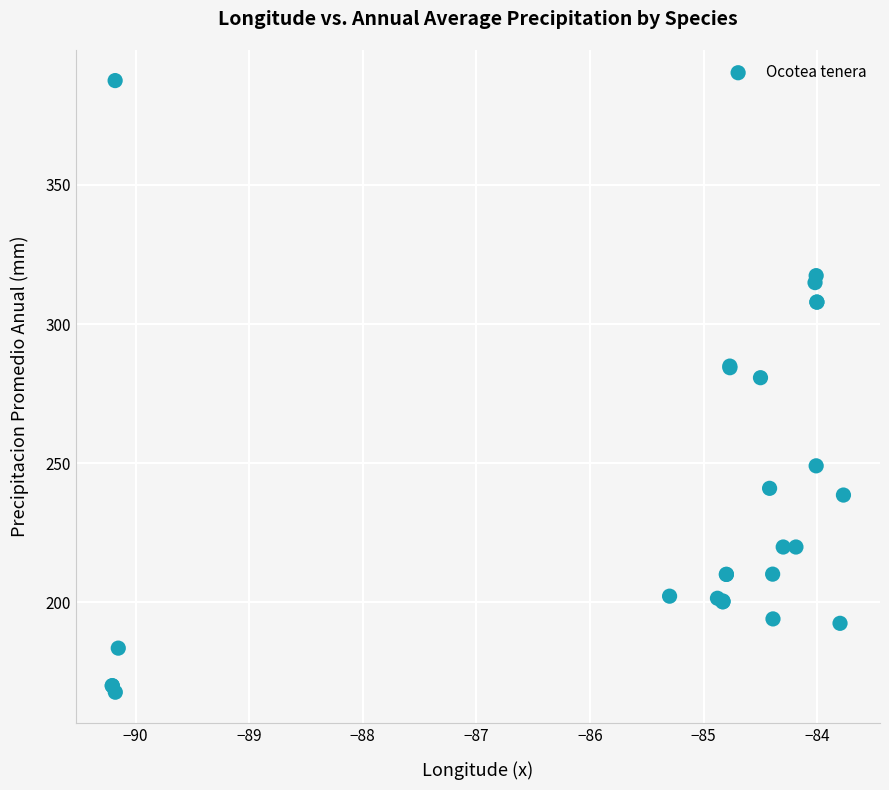

What Y value in the scatter plot is closest to 277?

280.8